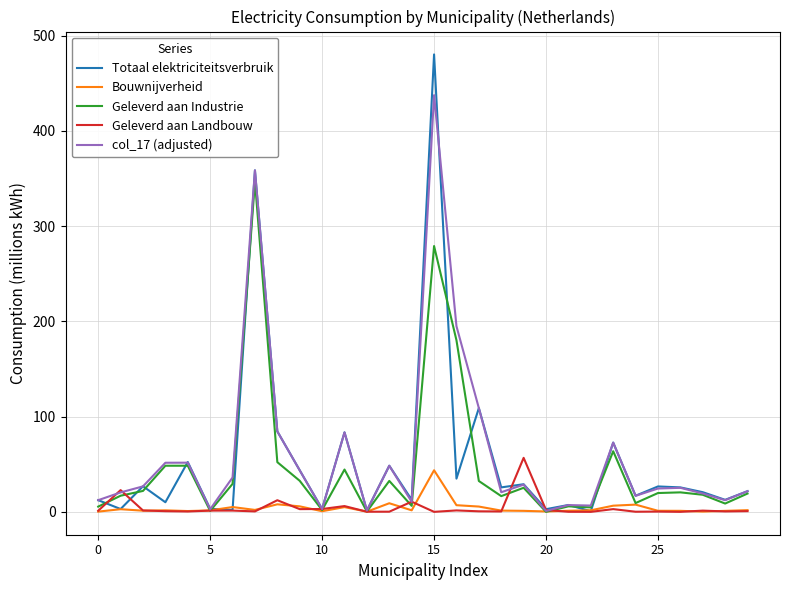

What is the maximum value for Totaal elektriciteitsverbruik?

480.3